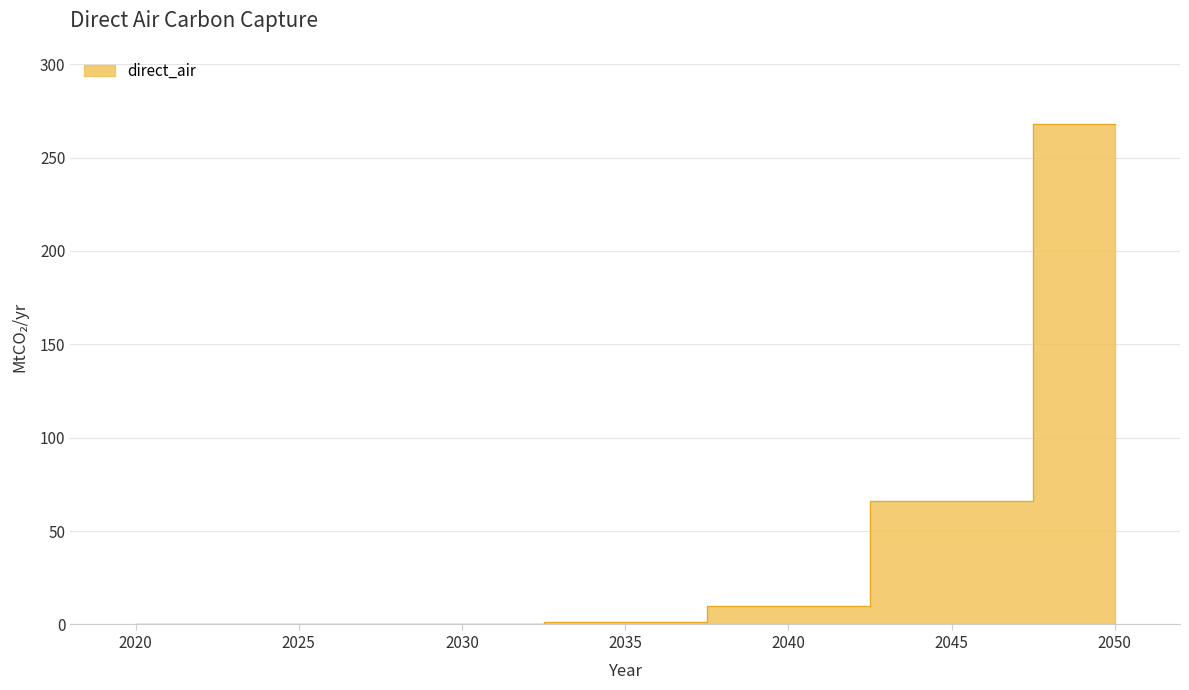

True or false: the data shows 0.0 at 2025.

False